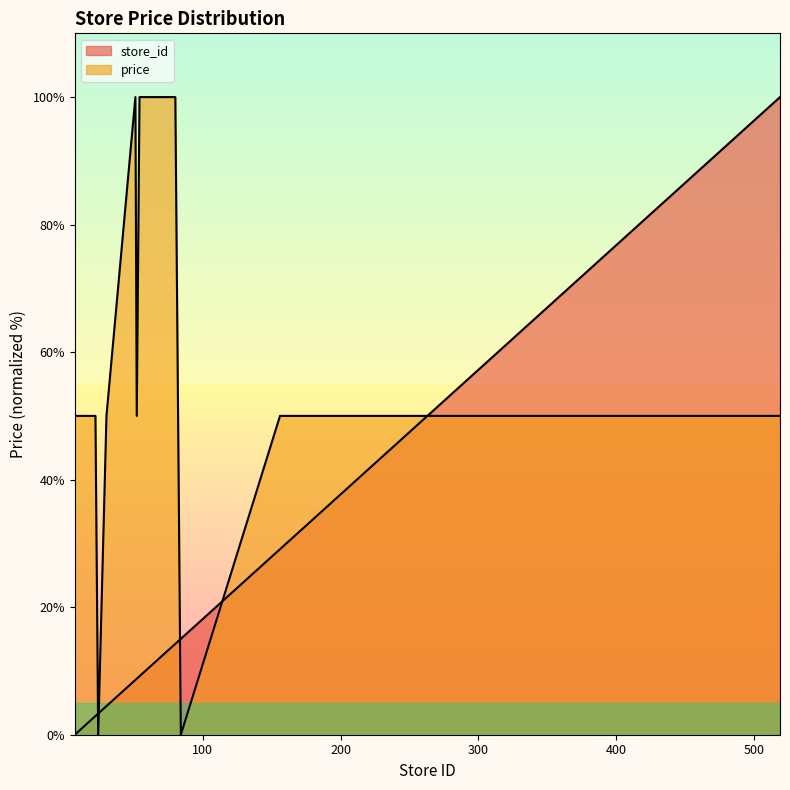

True or false: store_id has a value of 15.0 at 84.

True